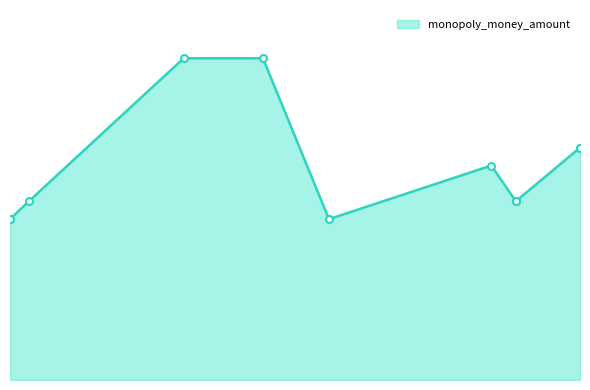

At which category does the data reach its first local peak?

2025-05-31